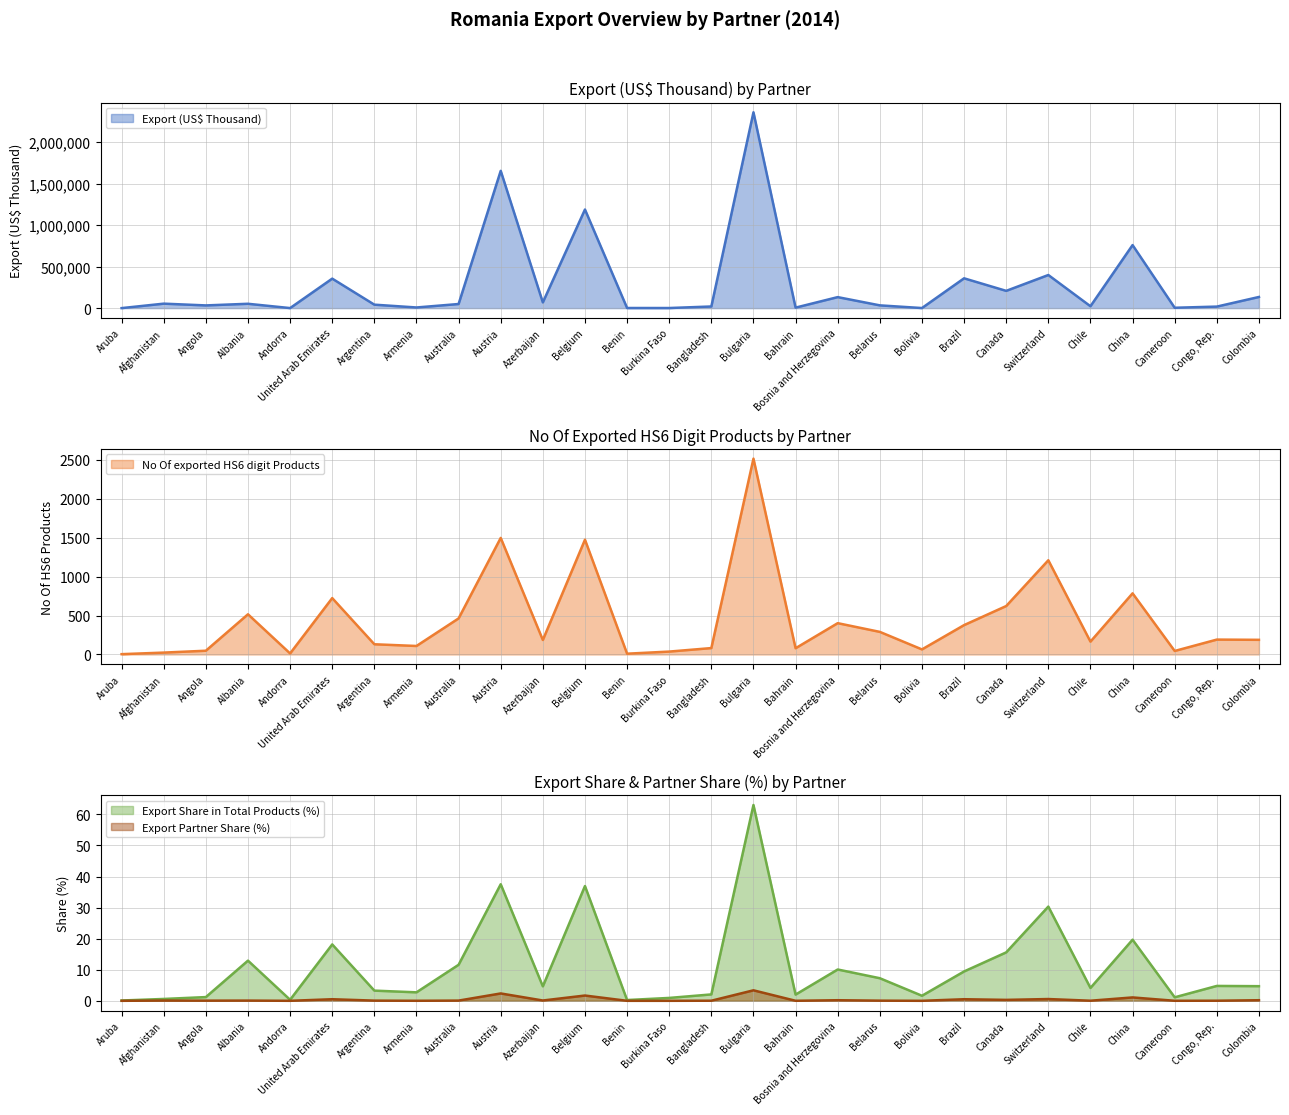

How many lines are shown in the chart?

4